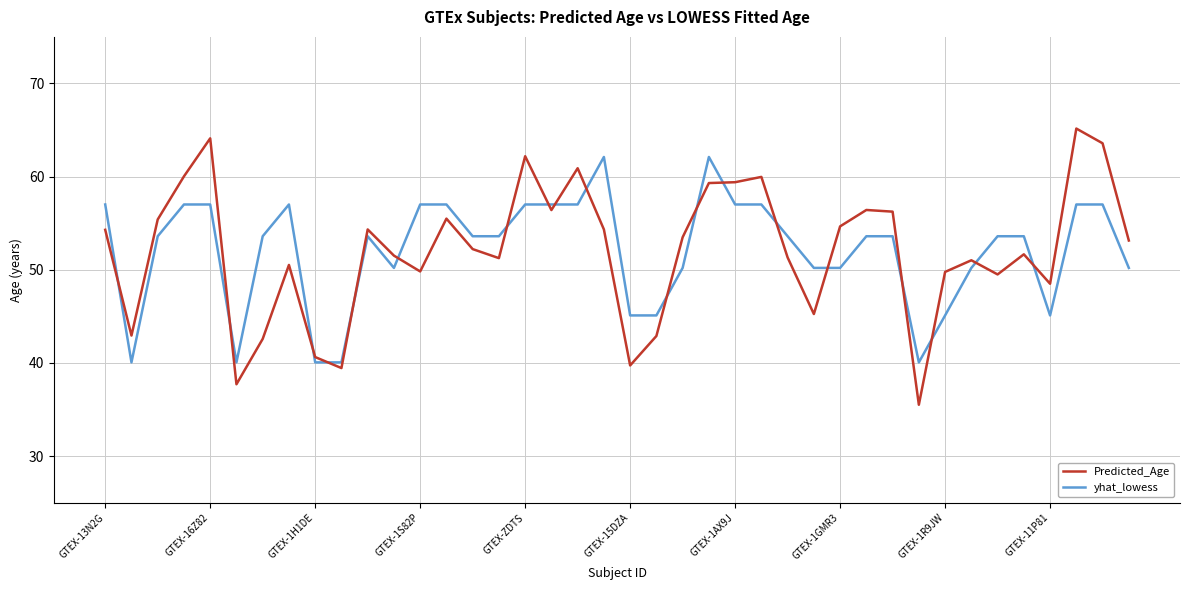

What is the smallest value displayed?

35.5